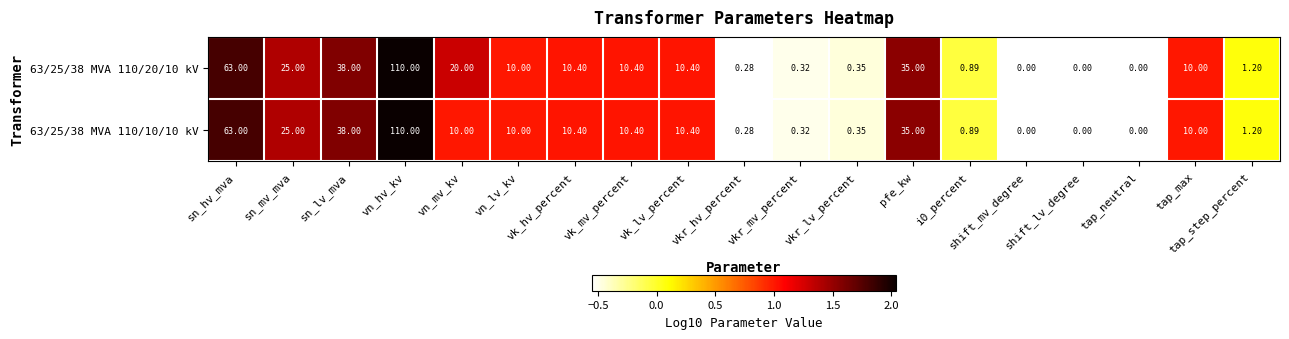

Which category has the highest value in the 63/25/38 MVA 110/10/10 kV series?

vn_hv_kv